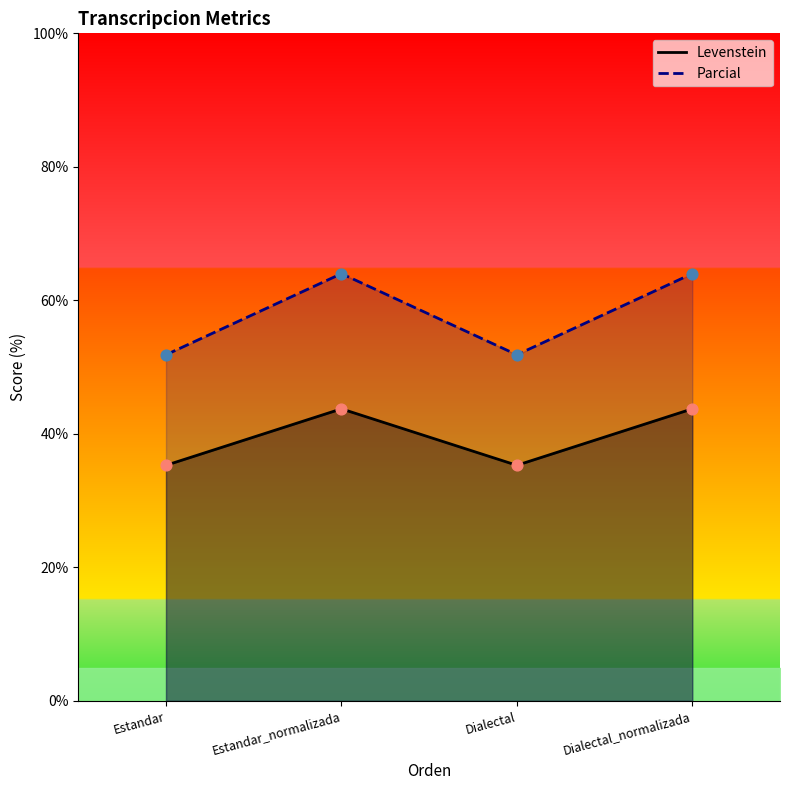

Which series contains the highest Y value?

Levenstein